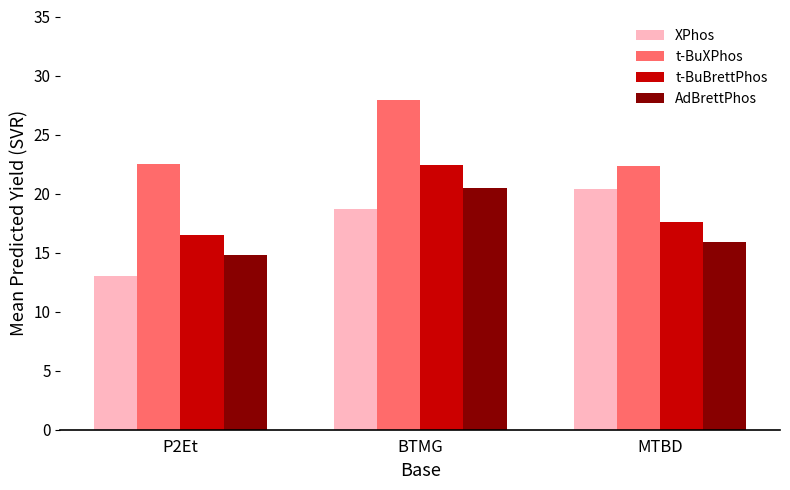

Which series has the largest total across all categories?

t-BuXPhos